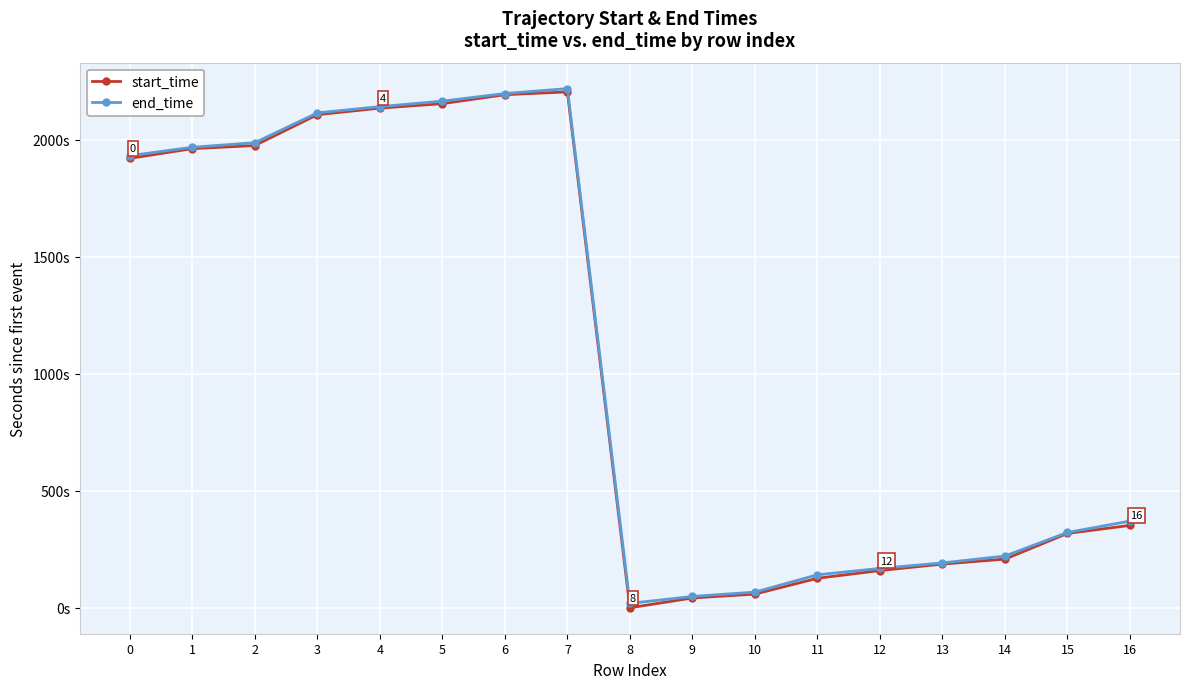

The end_time series shows 203.2 at 11. True or false?

False